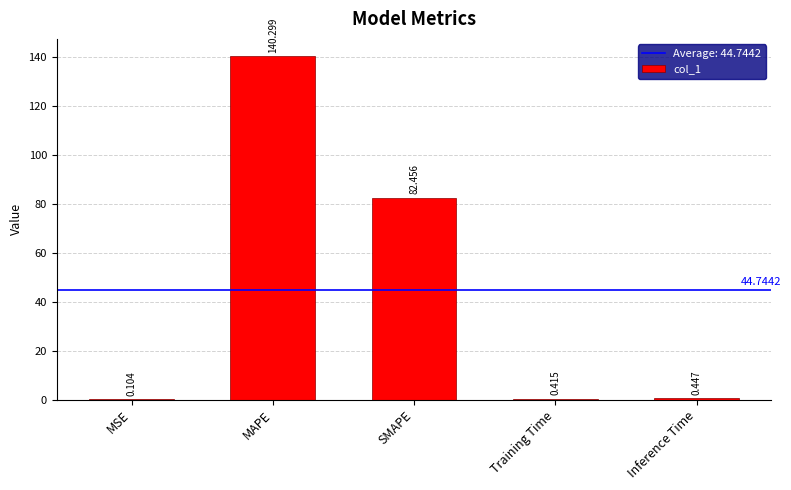

Where is the data nearest to the value 70?

SMAPE